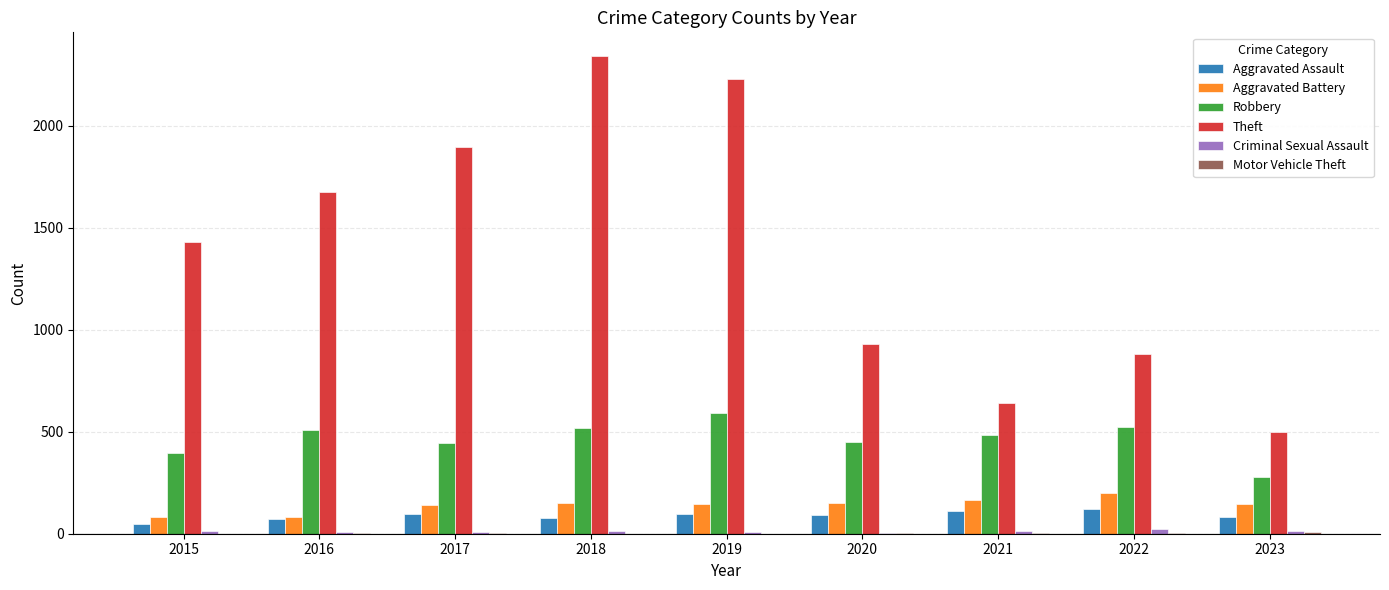

Which series changed the most between 2018 and 2021?

Theft